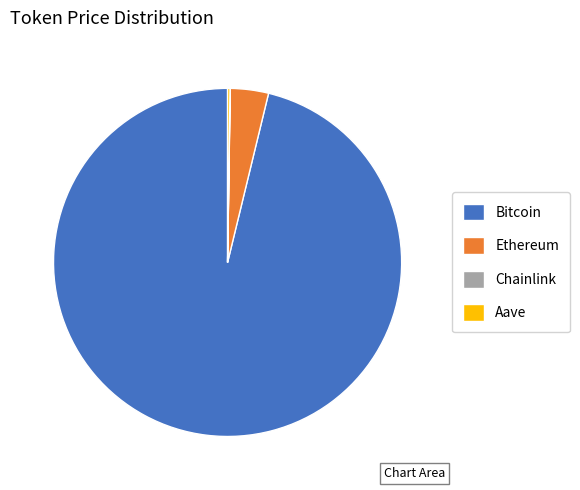

Does any single category account for the majority?

Yes